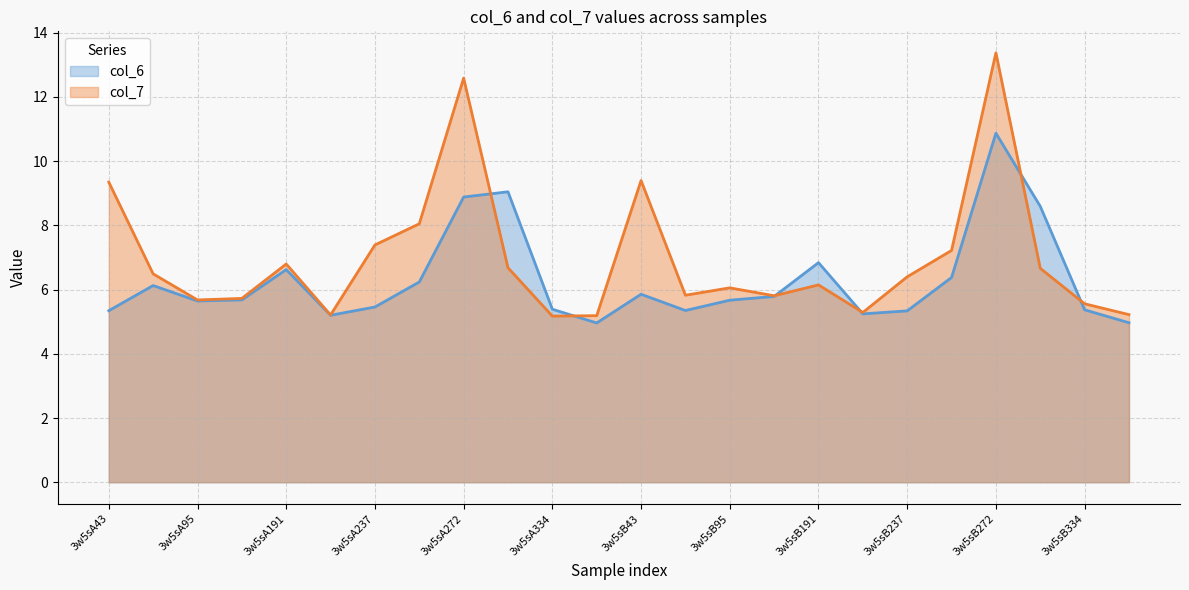

What position from the right is 3w5sB43?

12